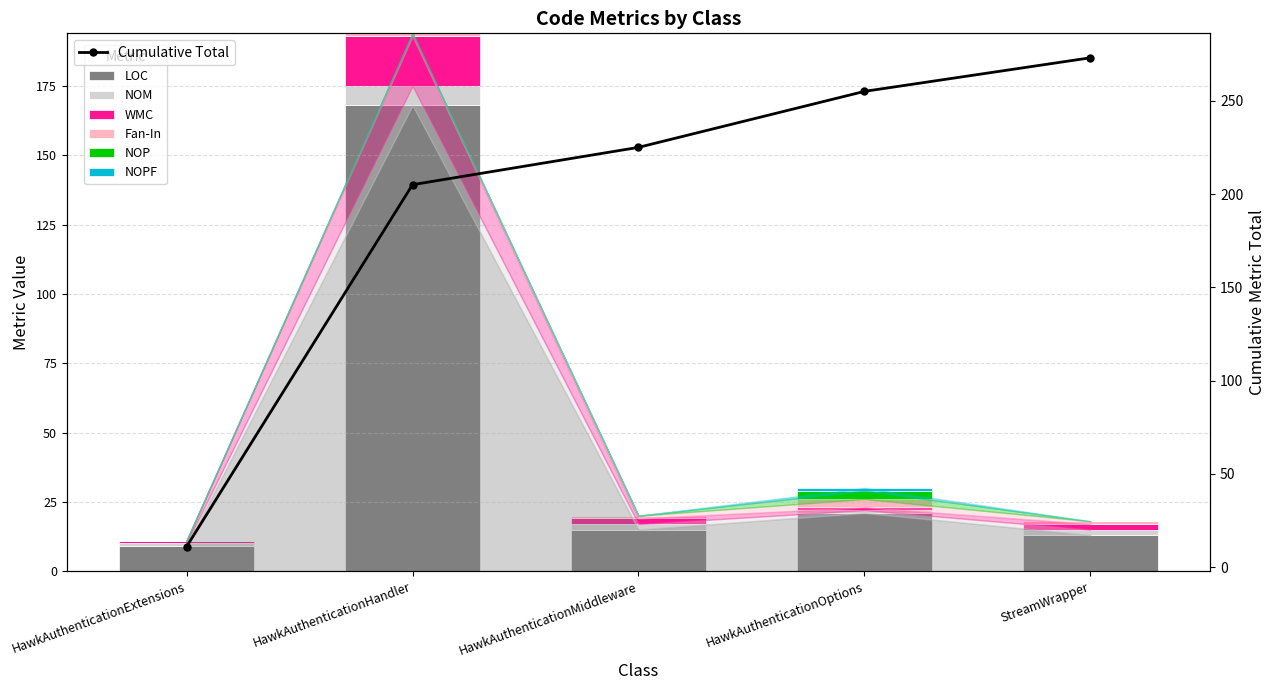

The value of NOPF at HawkAuthenticationExtensions is 0. True or false?

False